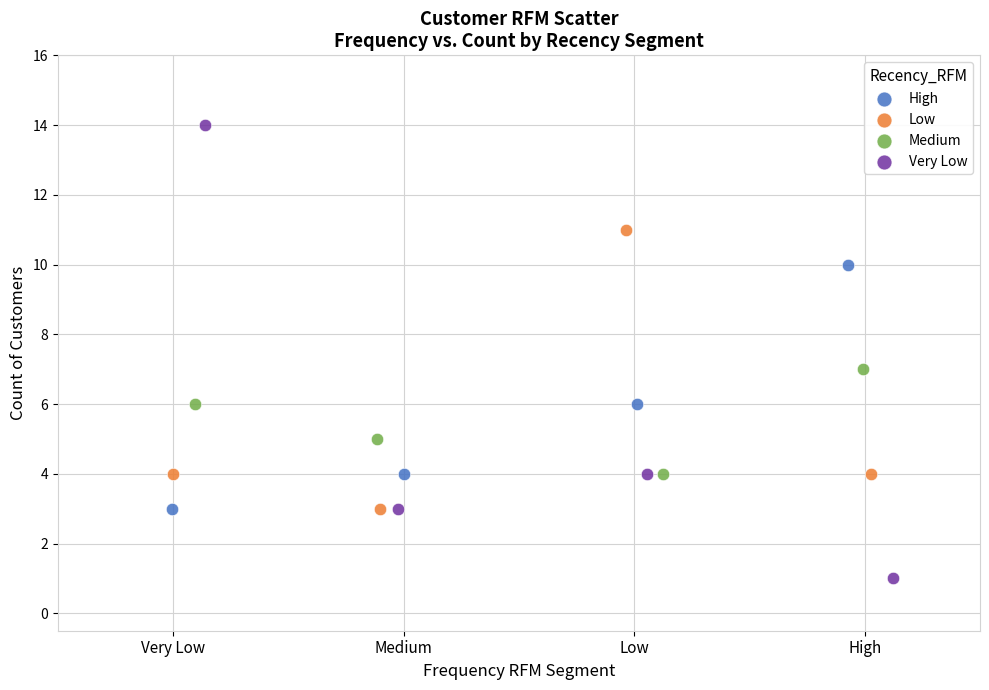

Which series contains the highest Y value?

Very Low